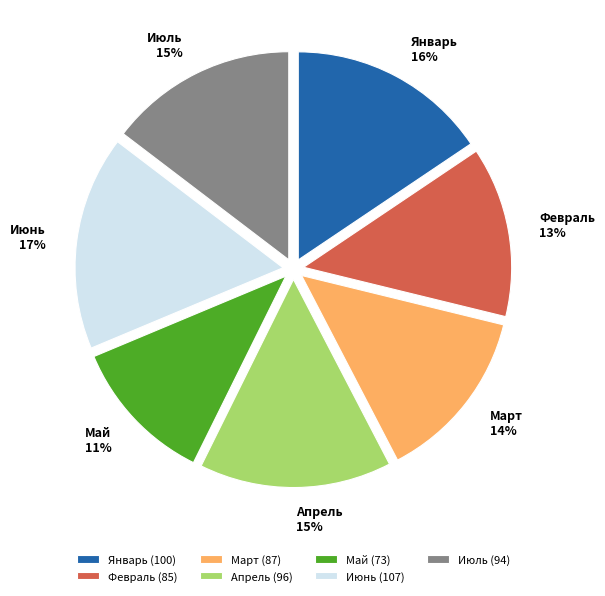

Do Январь and Февраль together represent more than half of the pie?

No